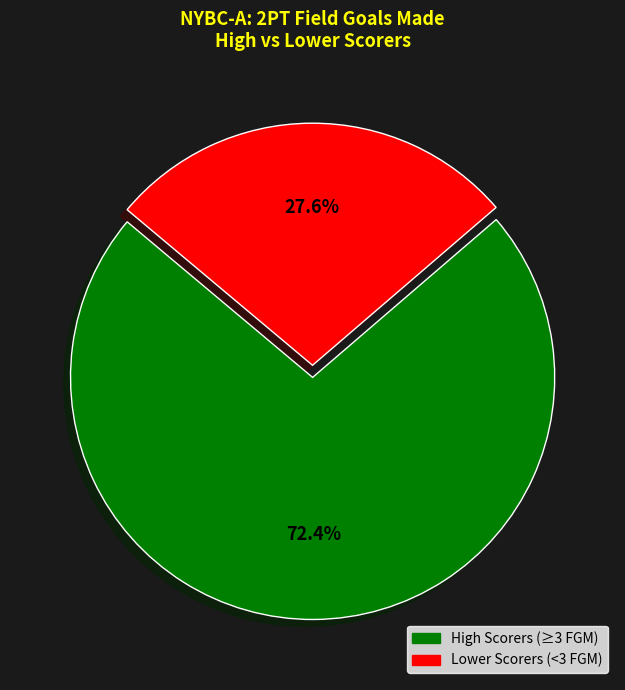

Is there any slice that represents more than half of the pie?

Yes